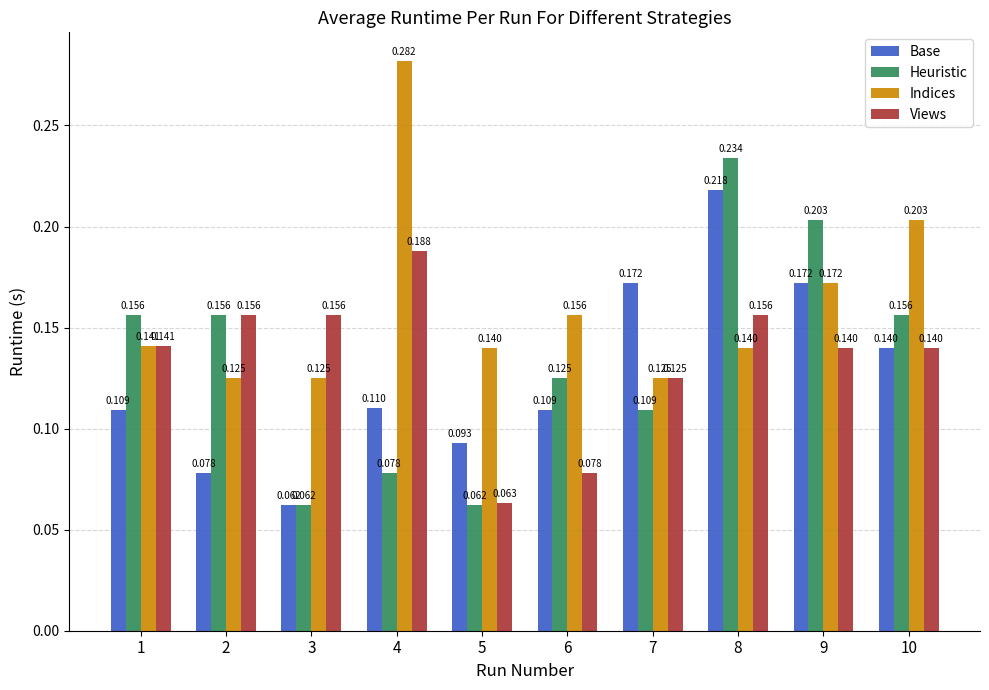

Is the value of Base at 1 greater than the value of Indices at 3?

No